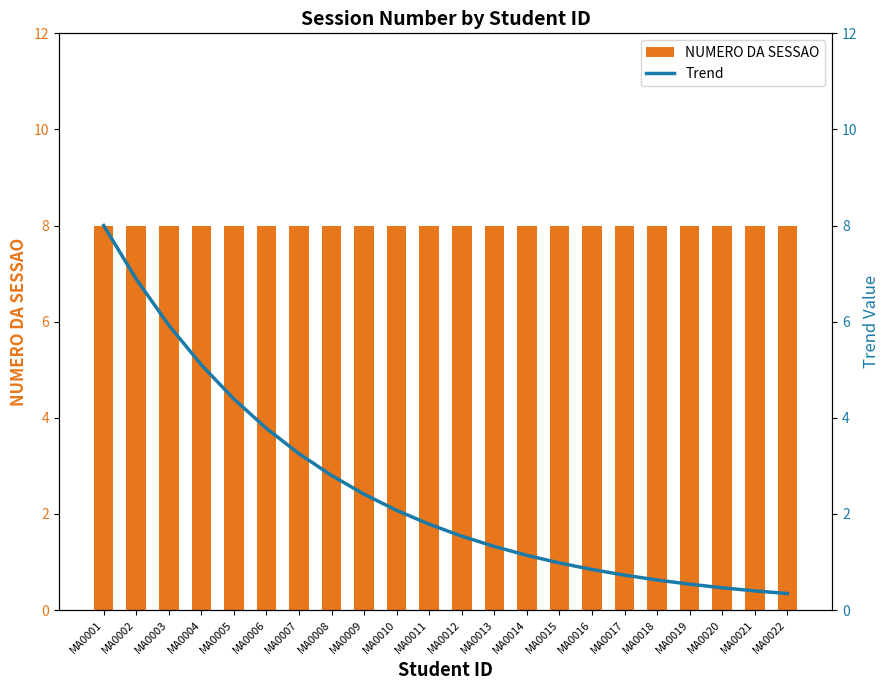

Is the value of NUMERO DA SESSAO at MA0021 greater than the value of Trend at MA0015?

Yes